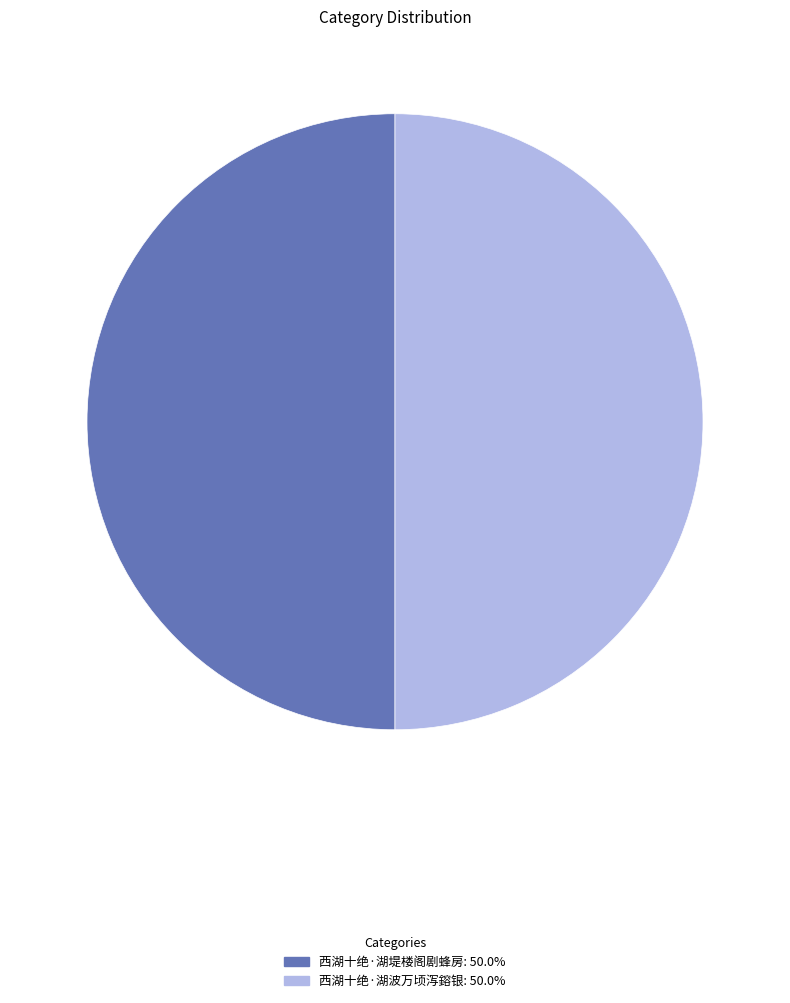

What is the ratio of the value at 西湖十绝·湖堤楼阁剧蜂房 to the value at 西湖十绝·湖波万顷泻鎔银?

1.0